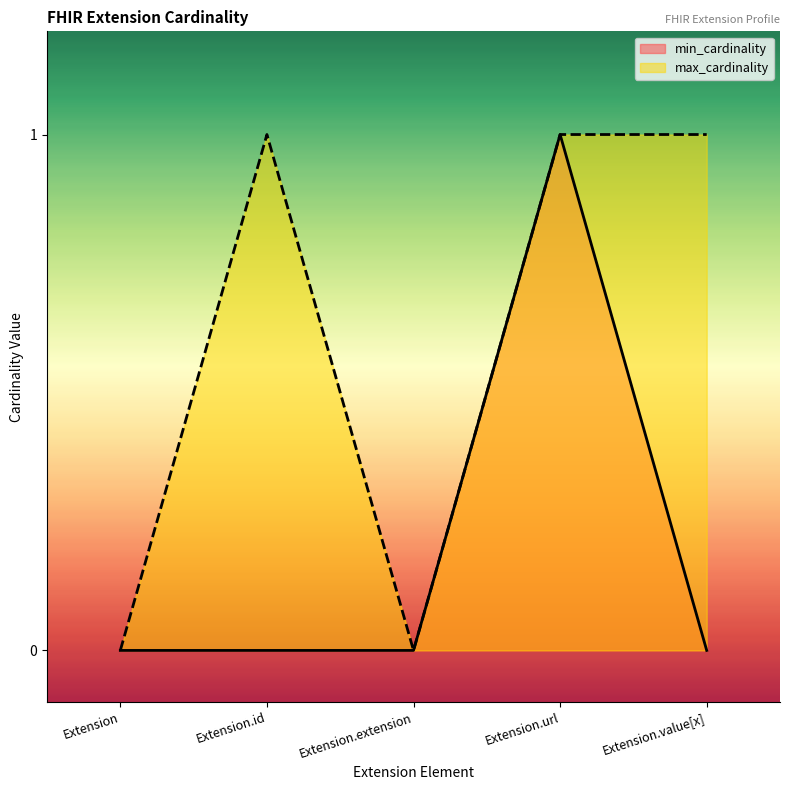

List the series in order of their peak value, highest first.

min_cardinality, max_cardinality